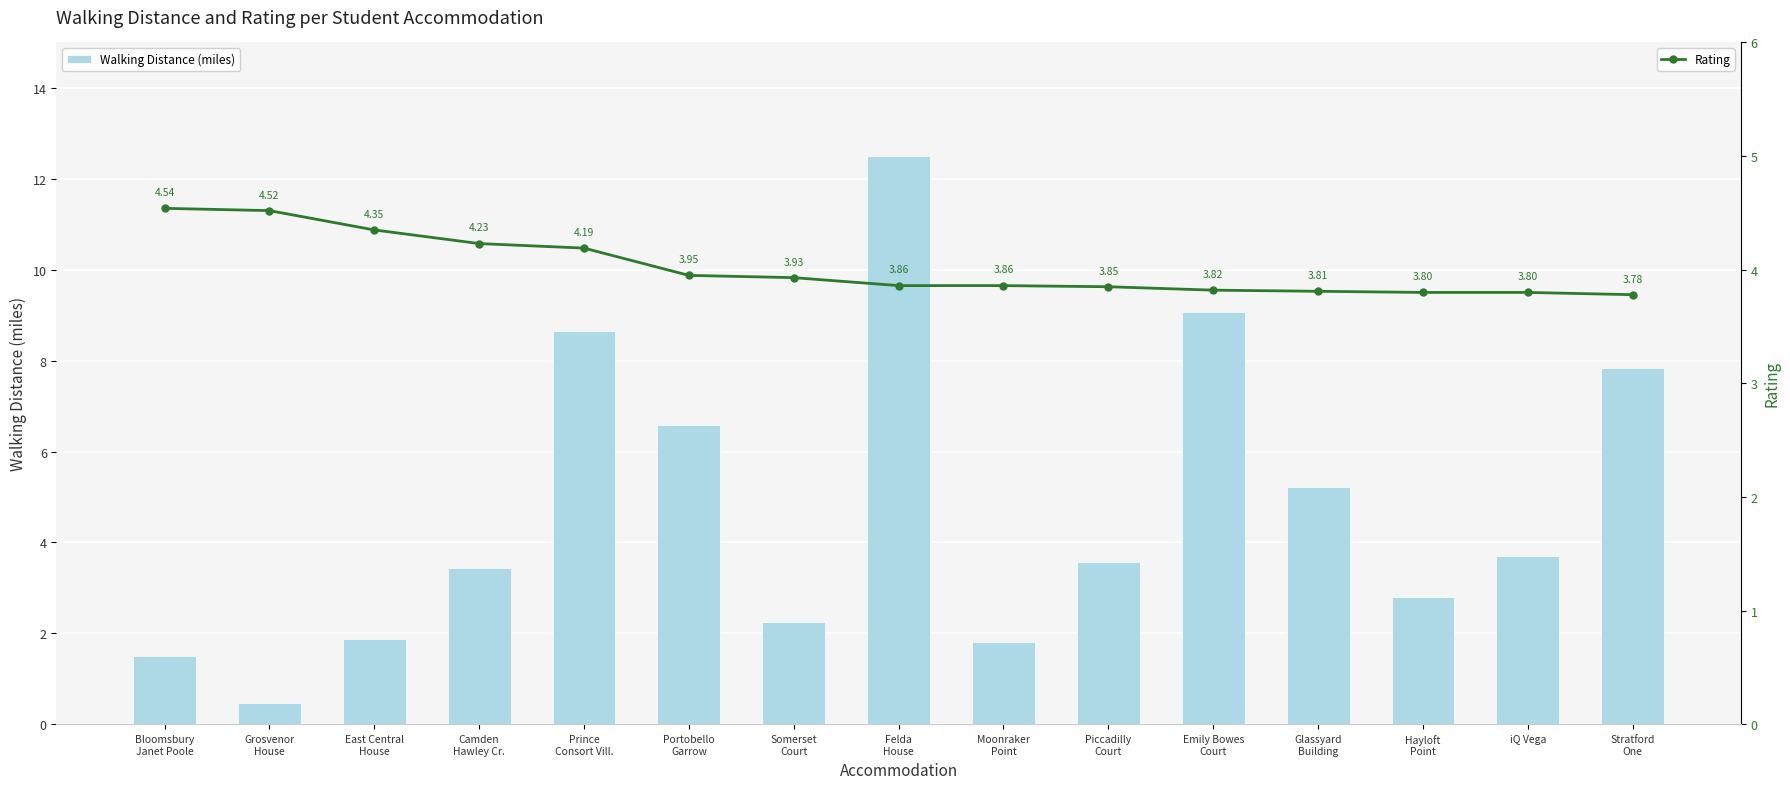

At which label is Rating closest to 4?

Portobello
Garrow